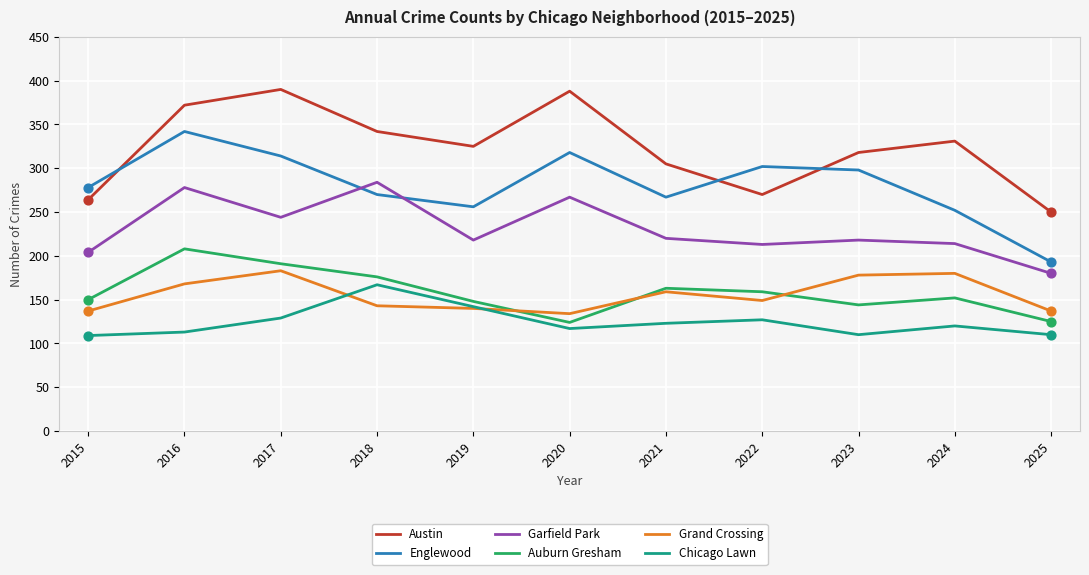

What are all the series names shown in the legend?

Austin, Englewood, Garfield Park, Auburn Gresham, Grand Crossing, Chicago Lawn